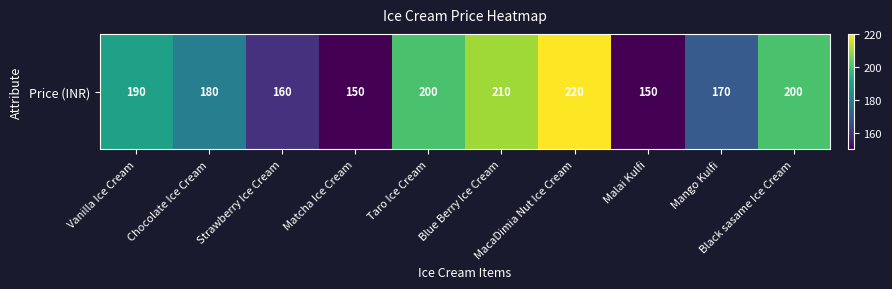

Which category has the highest value across all series?

MacaDimia Nut Ice Cream